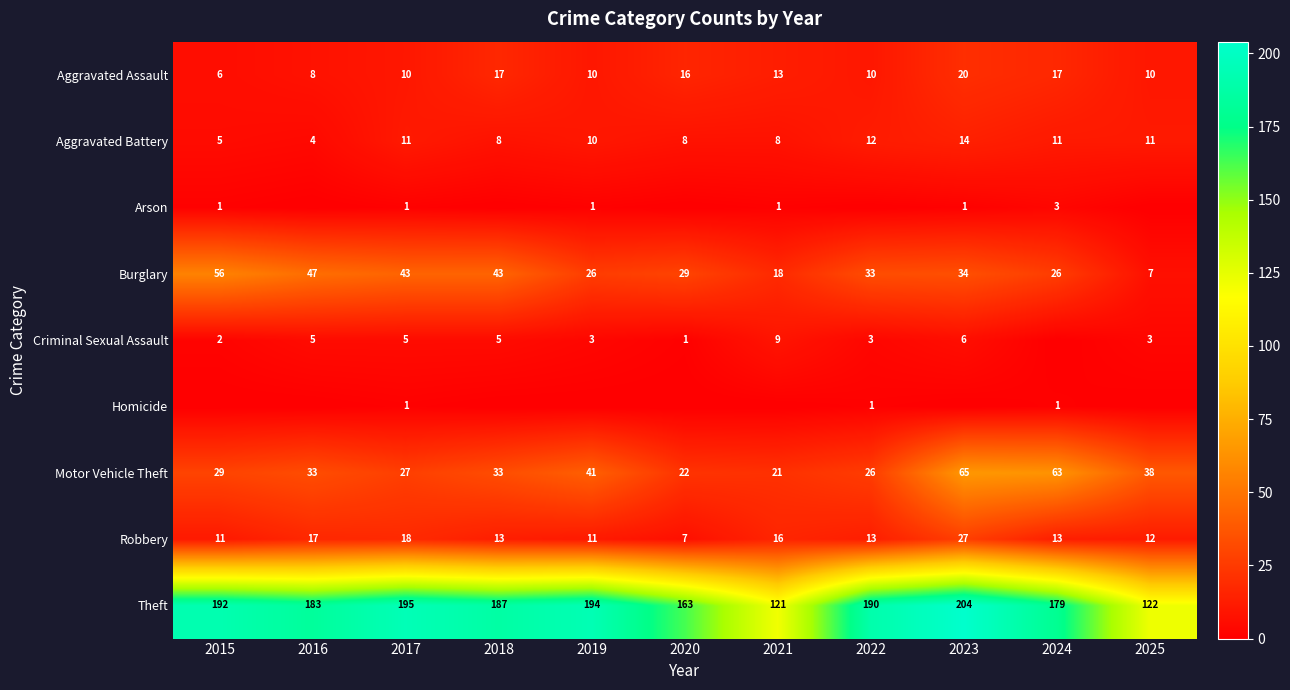

The value of Aggravated Battery at 2024 is 19. True or false?

False